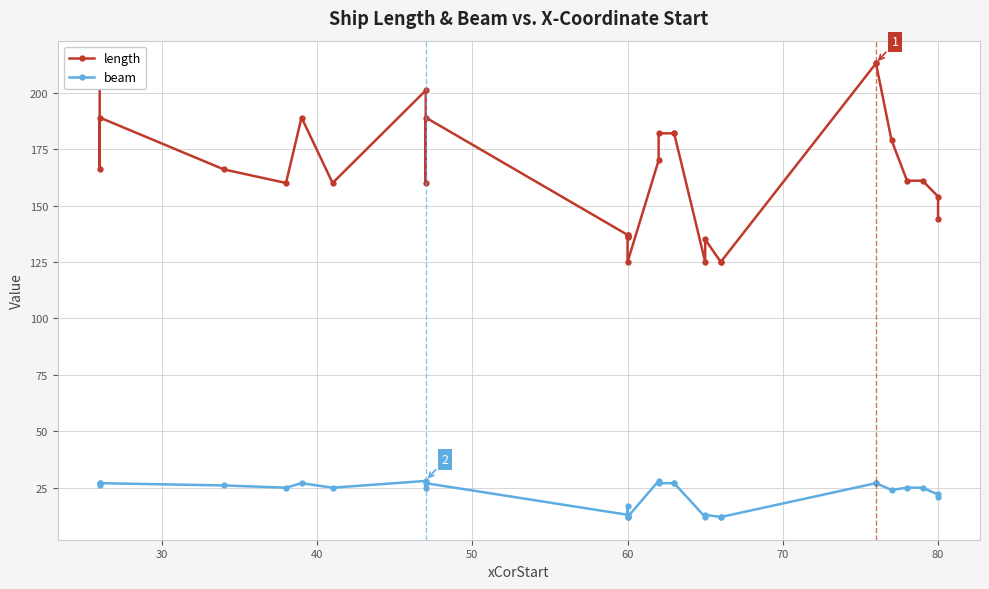

Between 60 and 80, which series saw the biggest shift?

length